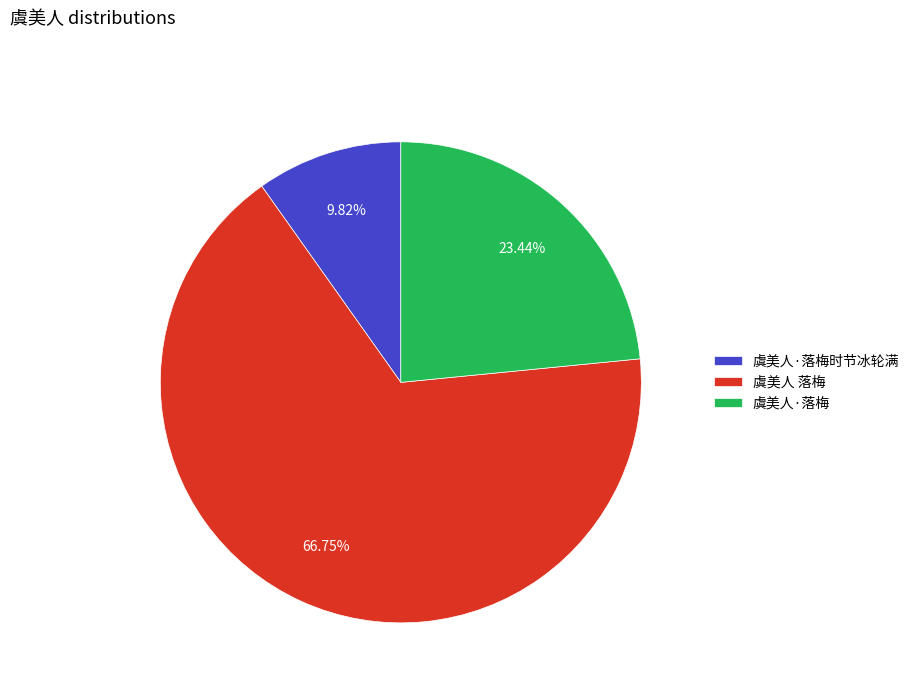

Count the number of slices in the pie.

3